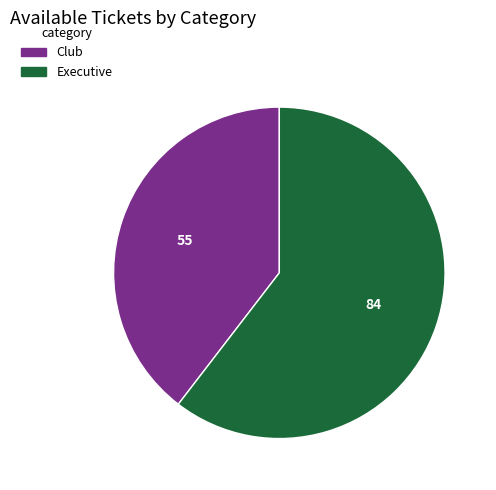

Count the number of slices in the pie.

2